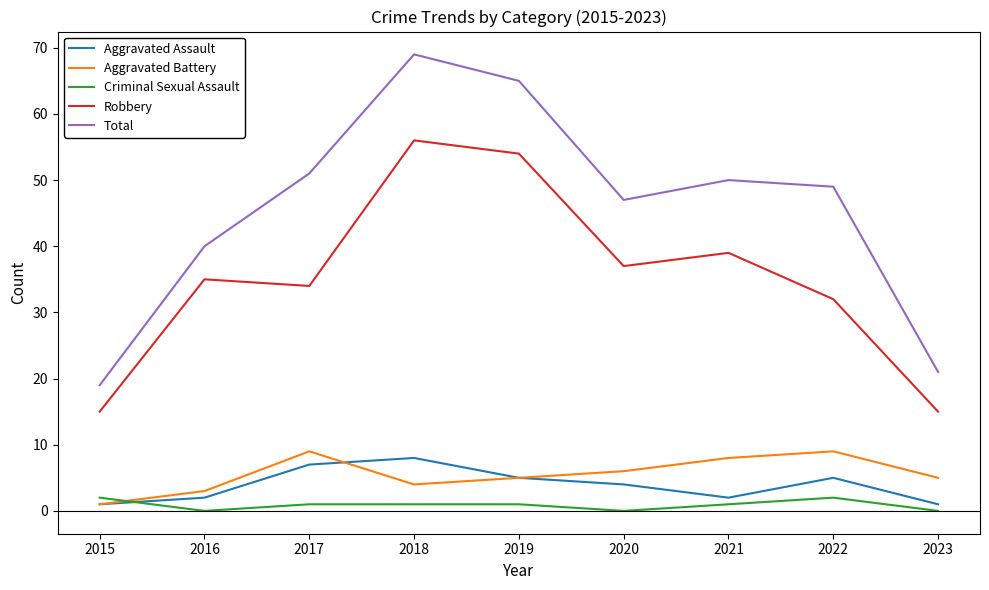

Where is Total nearest to the value 44?

2020